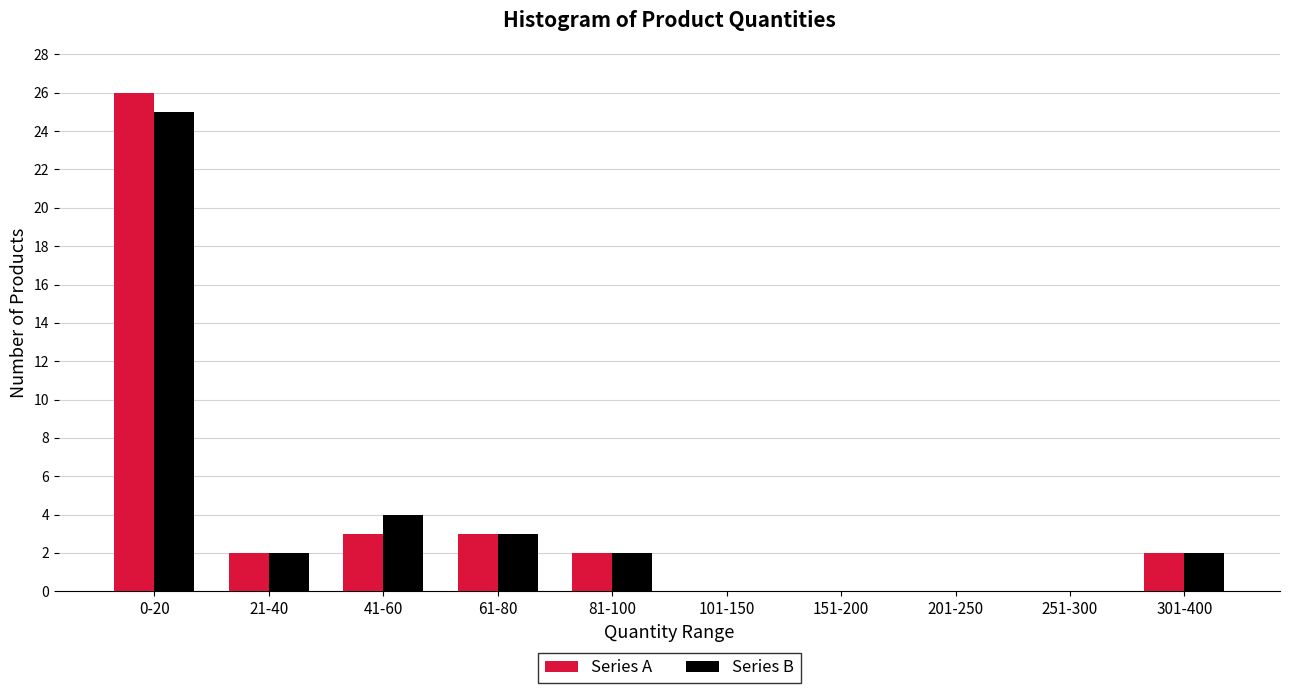

Reading left to right, list all the values displayed in this chart.

Series A: 0-20=26	21-40=2	41-60=3	61-80=3	81-100=2	101-150=0	151-200=0	201-250=0	251-300=0	301-400=2
Series B: 0-20=25	21-40=2	41-60=4	61-80=3	81-100=2	101-150=0	151-200=0	201-250=0	251-300=0	301-400=2